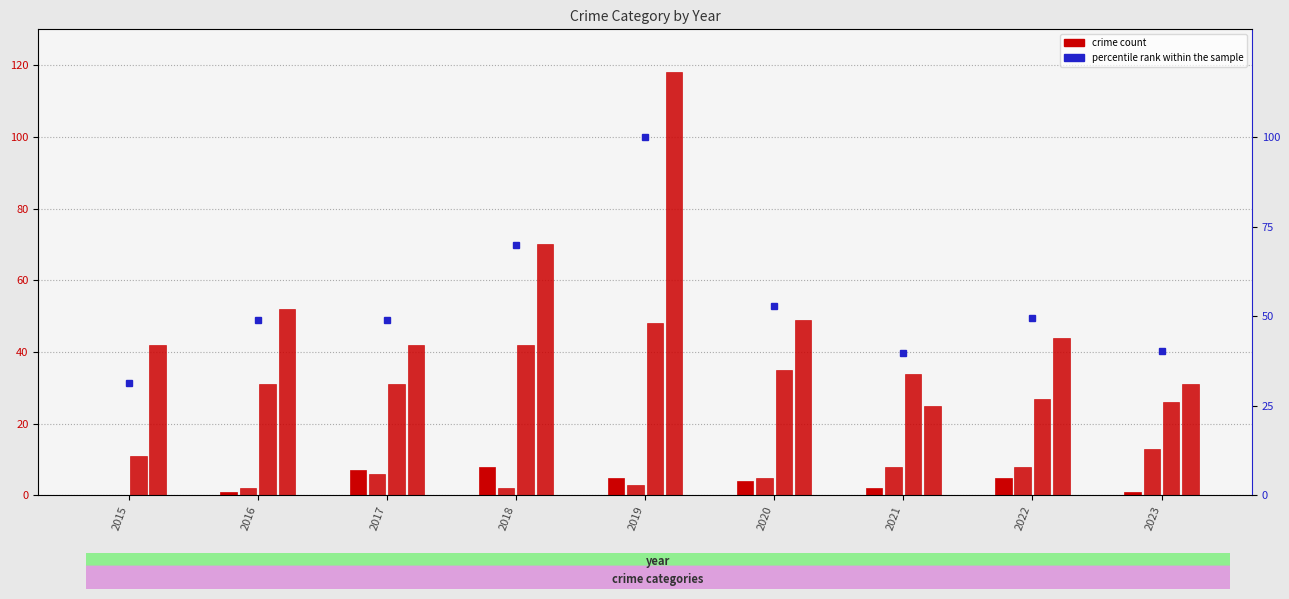

True or false: percentile rank within the sample has a value of 53.9 at 2015.

False